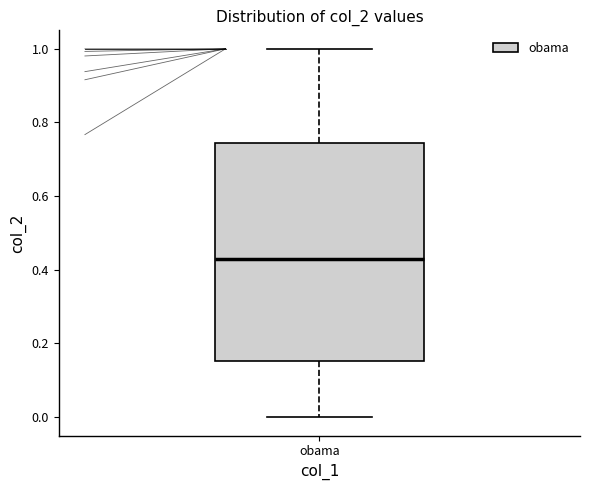

Where is the upper edge of the box for obama on the y-axis? The values are not printed on the chart, so give them approximately, as read against the axis.

0.74